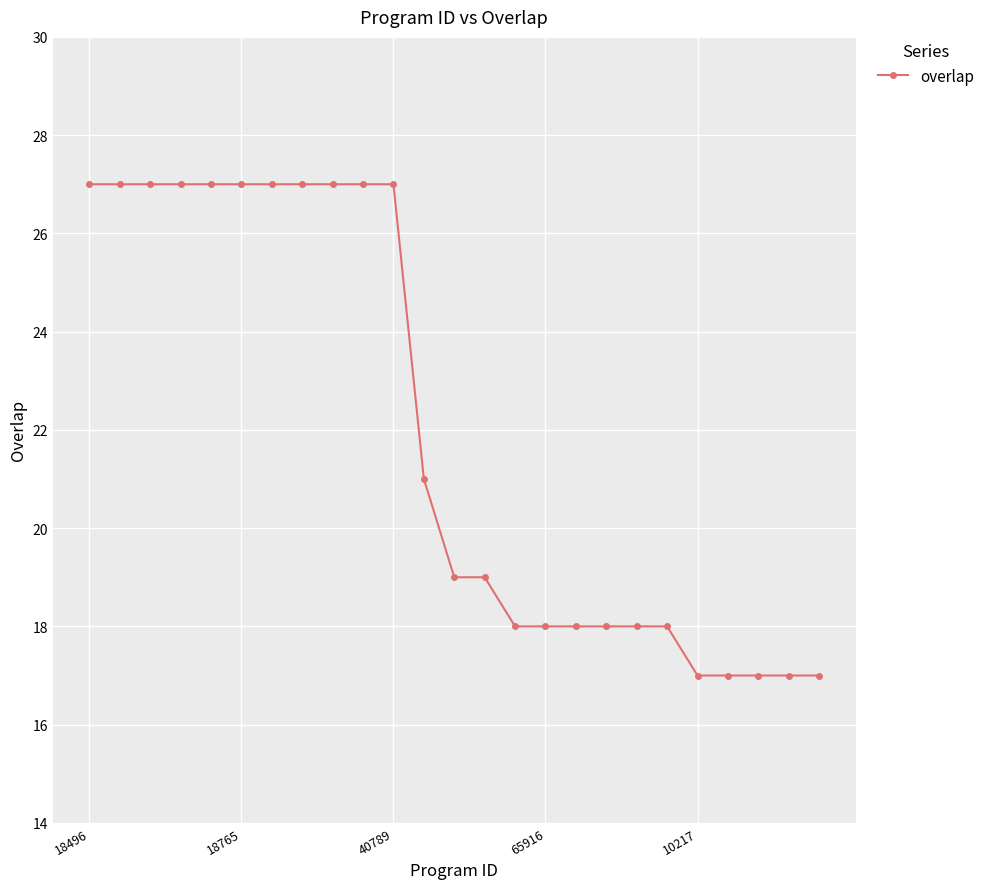

What is the minimum value shown in the chart?

17